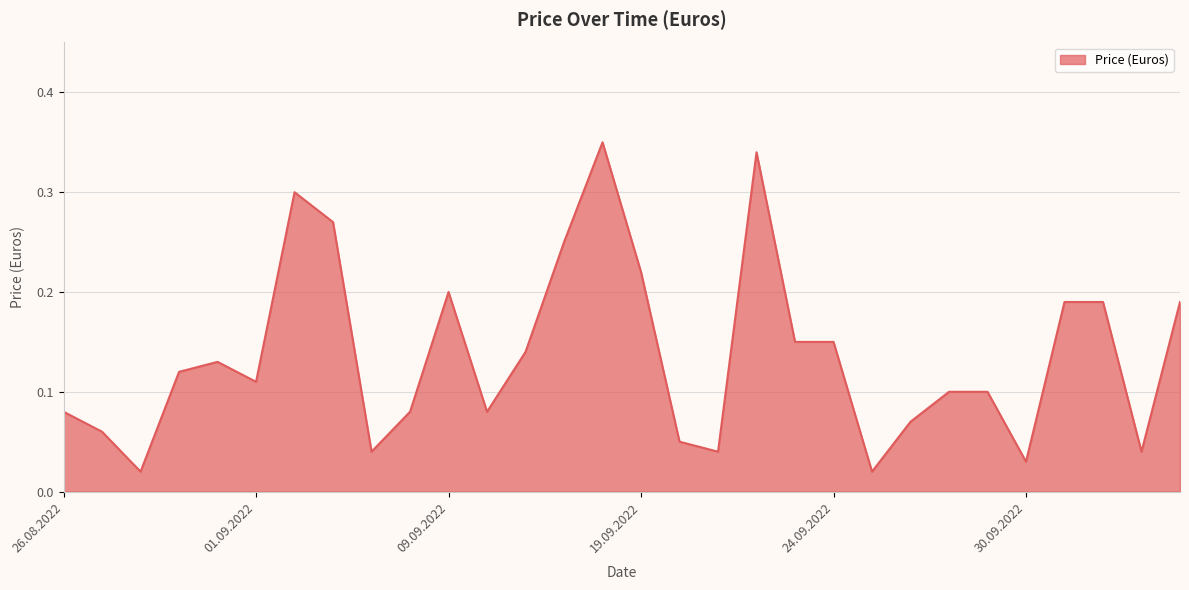

What is the label of the 26th point from the left?

30.09.2022